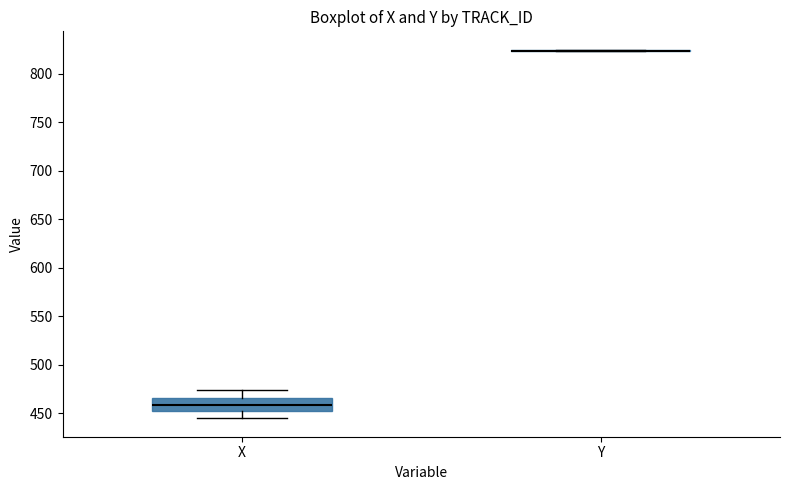

Comparing the boxes themselves (not the whiskers), which one is the tallest?

X